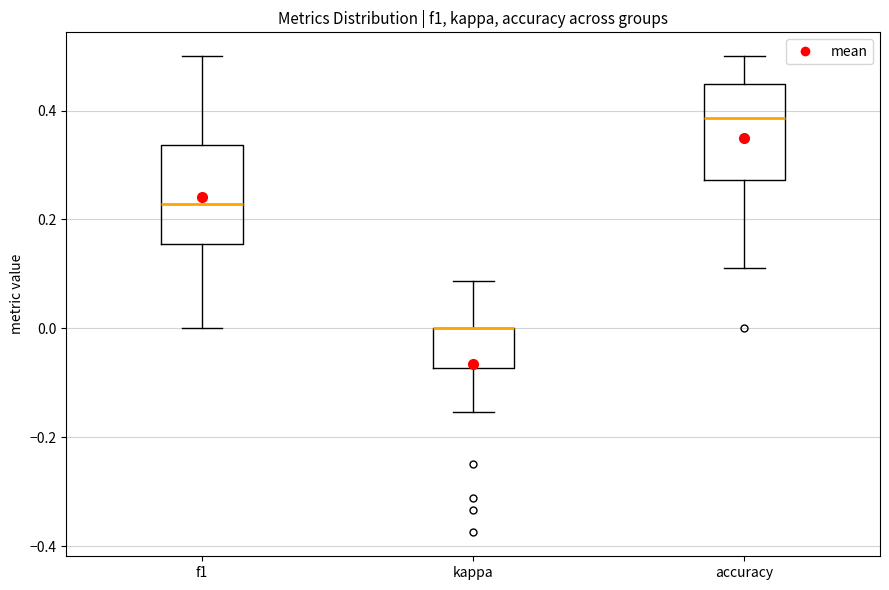

Where is the lower edge of the box for accuracy on the y-axis? The values are not printed on the chart, so give them approximately, as read against the axis.

0.28